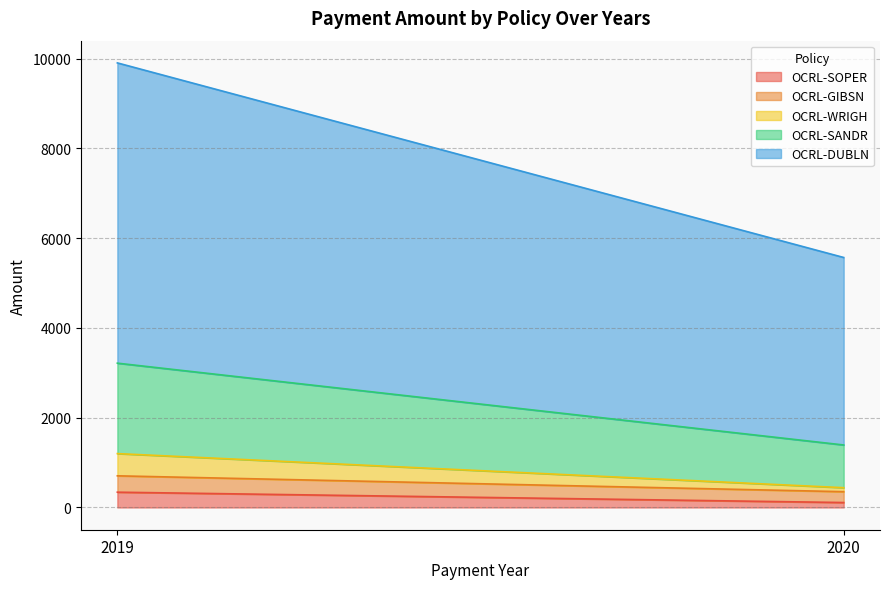

At which label does OCRL-DUBLN reach its minimum?

2020